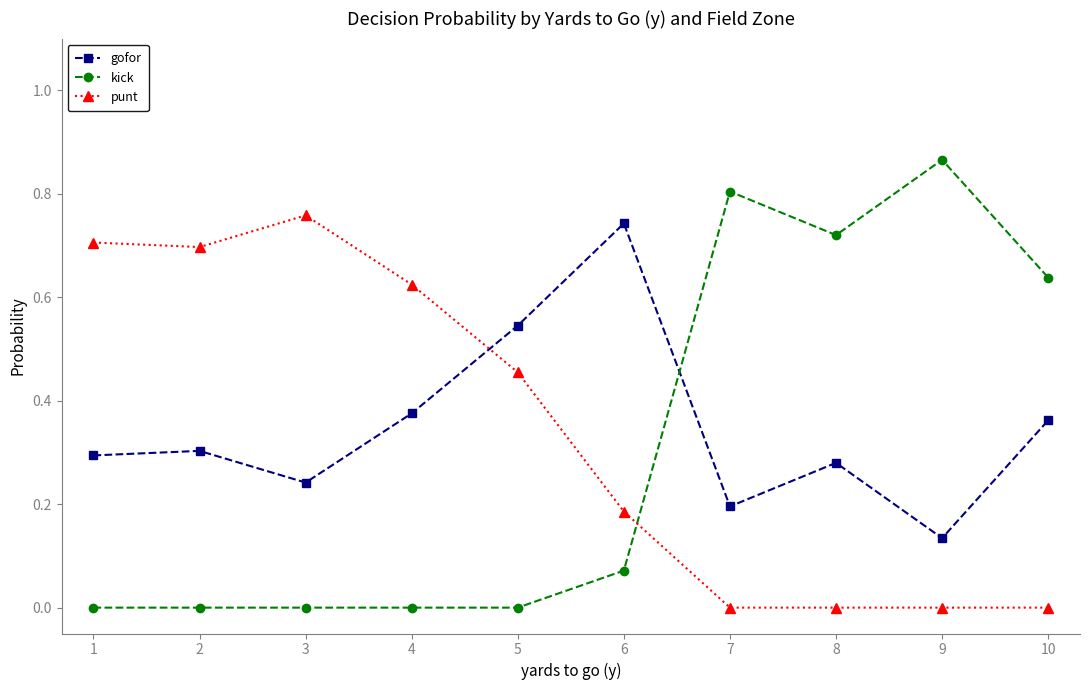

Which series has the widest spread of values?

kick